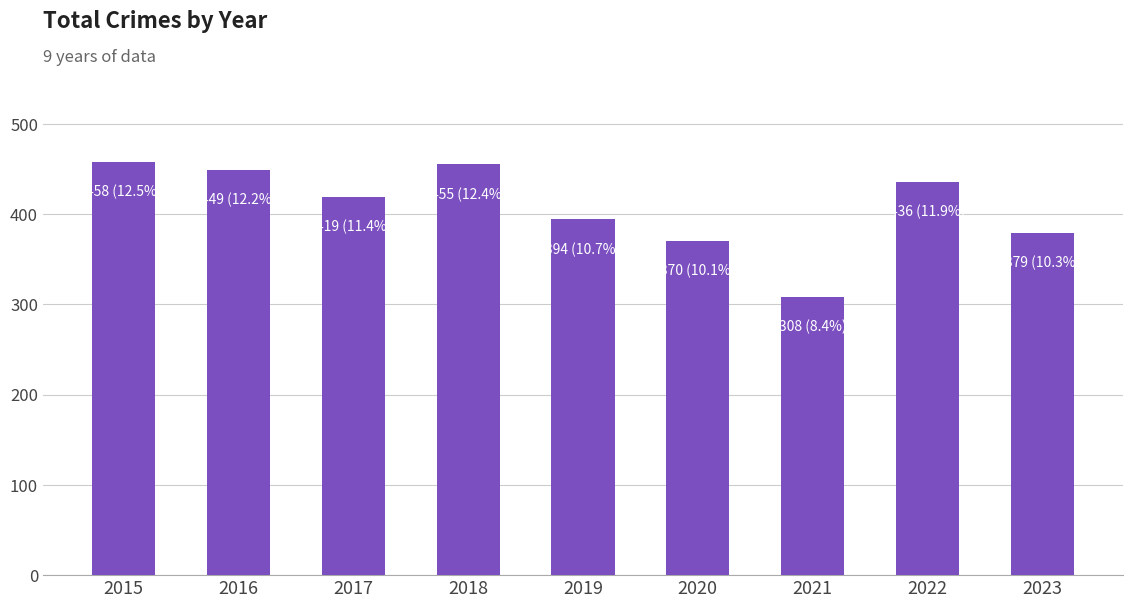

How many data points are less than 419?

4